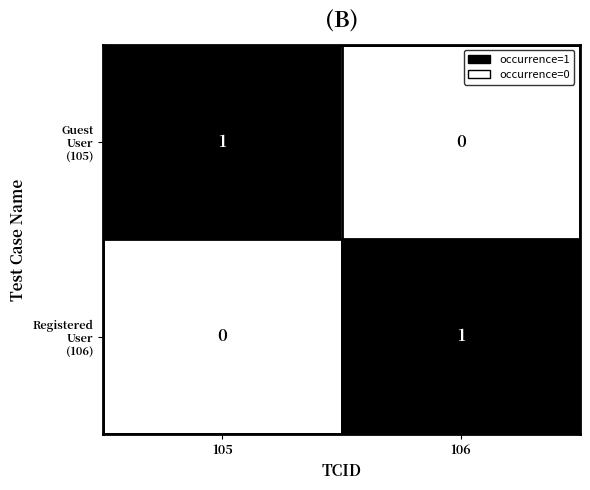

Count the number of categories in the chart.

2